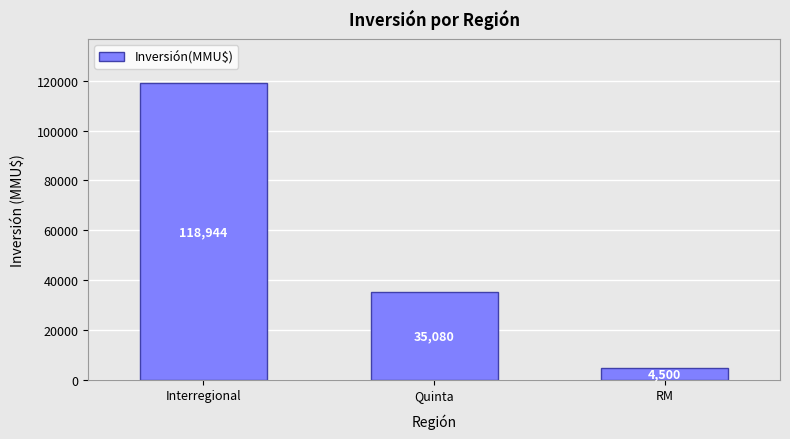

What is the change in value from Interregional to RM?

-114444